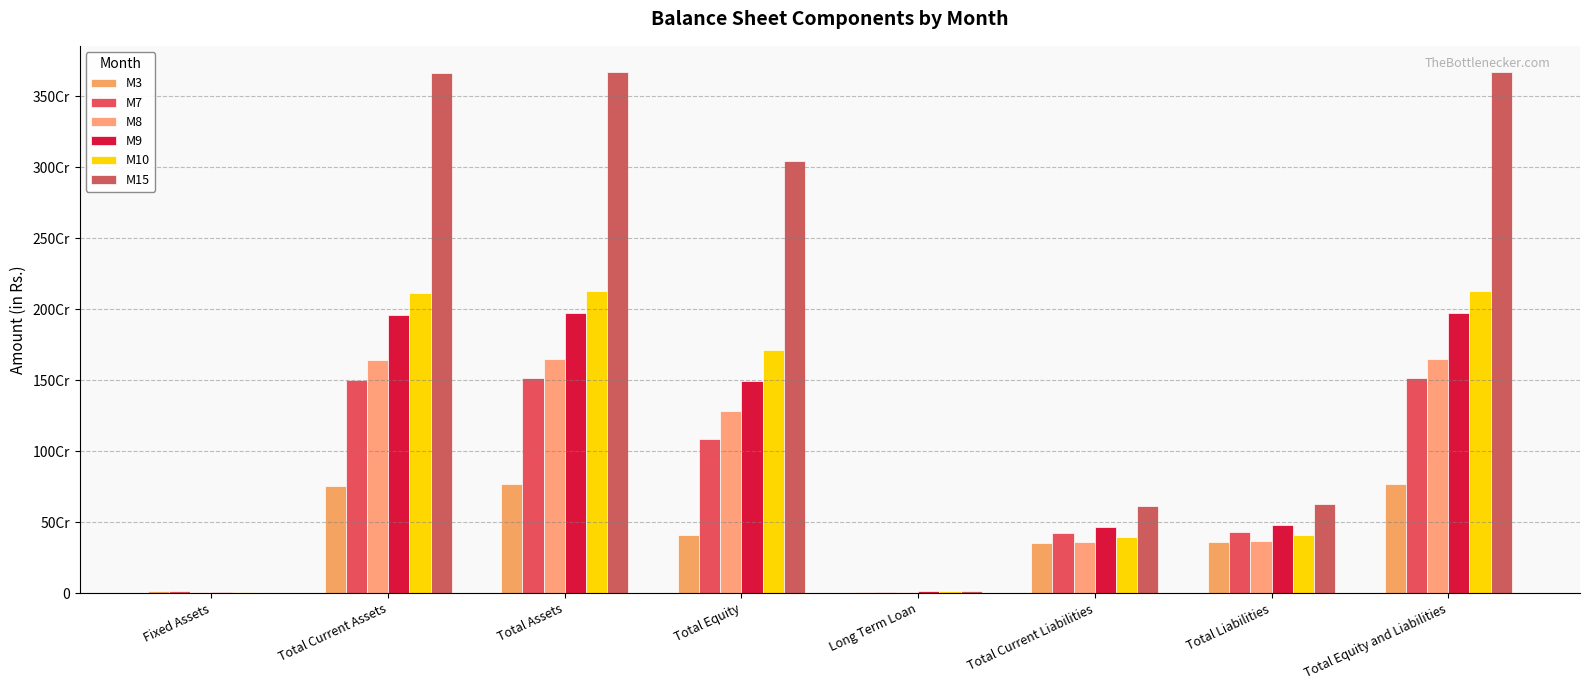

Are the bars grouped side by side (vs. stacked)?

Yes